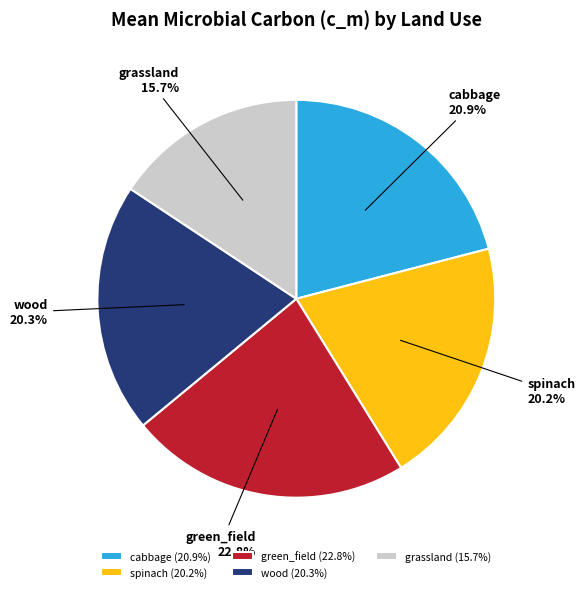

Between spinach and green_field, which is larger?

green_field